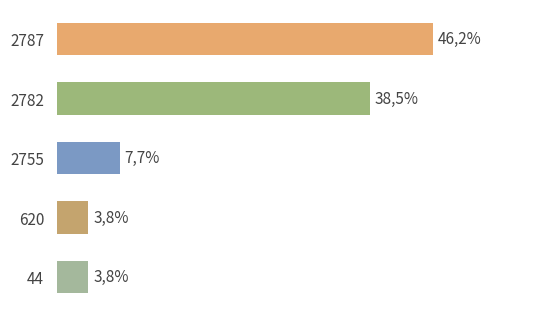

Does the chart contain any negative values?

No